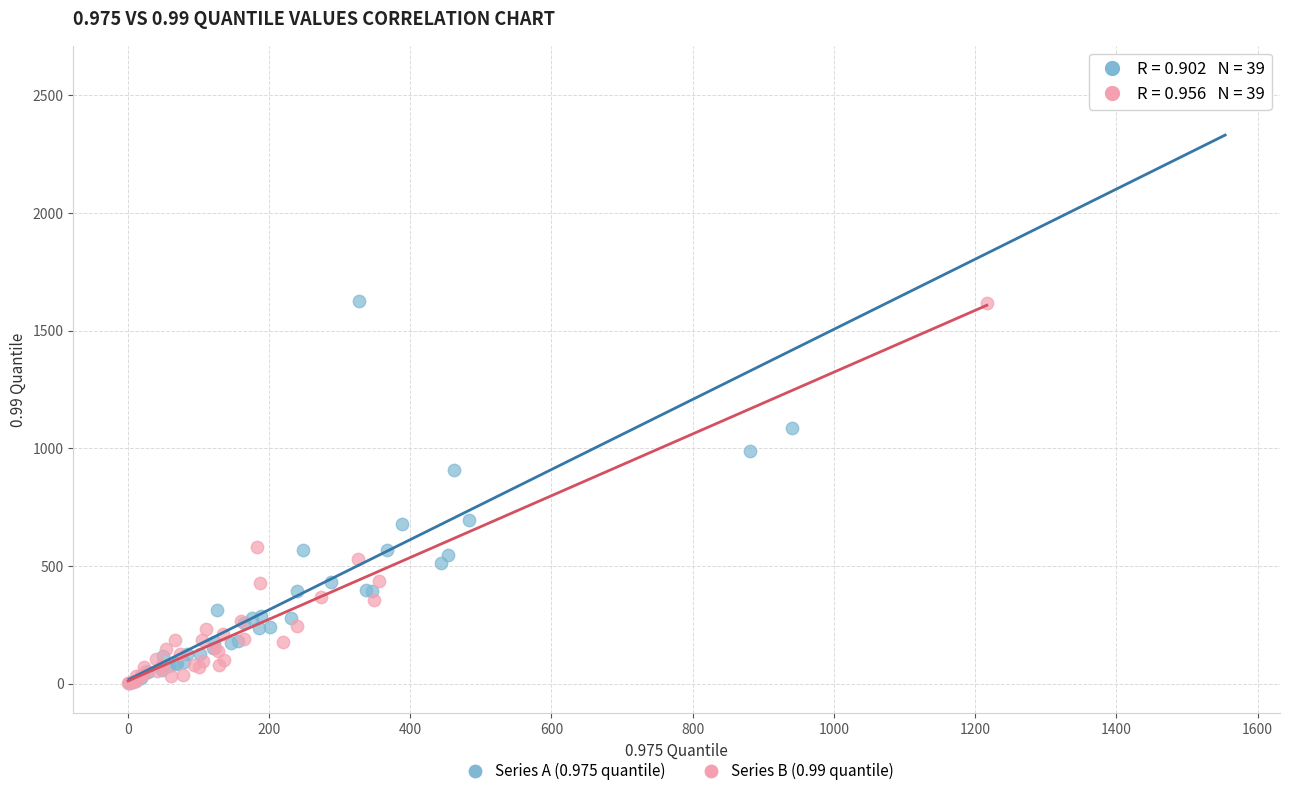

Which series has the largest Y range (max minus min)?

Series A (0.975 quantile)